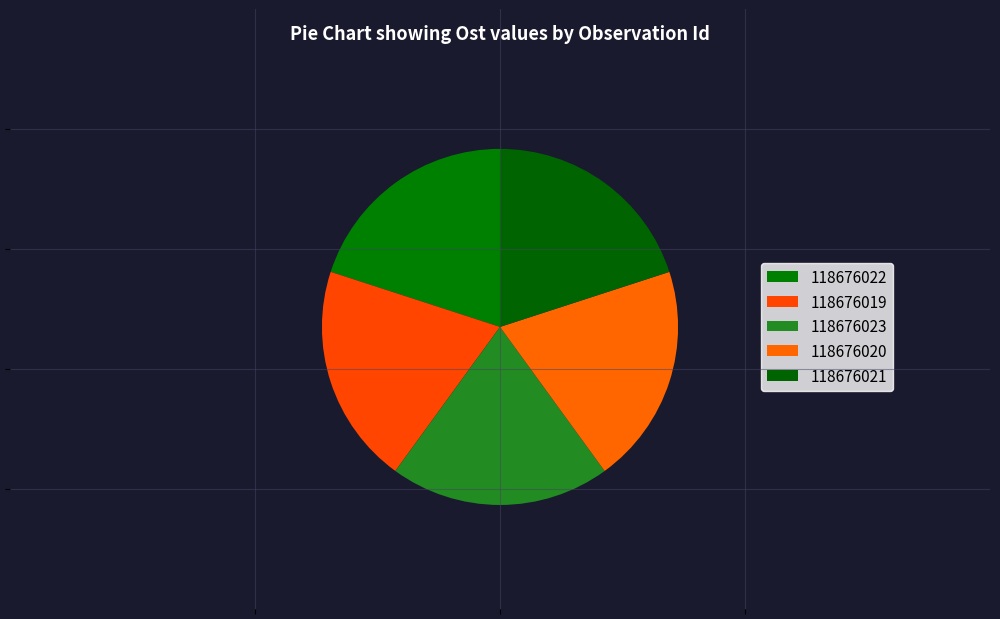

Is 118676019 the majority of the pie?

No